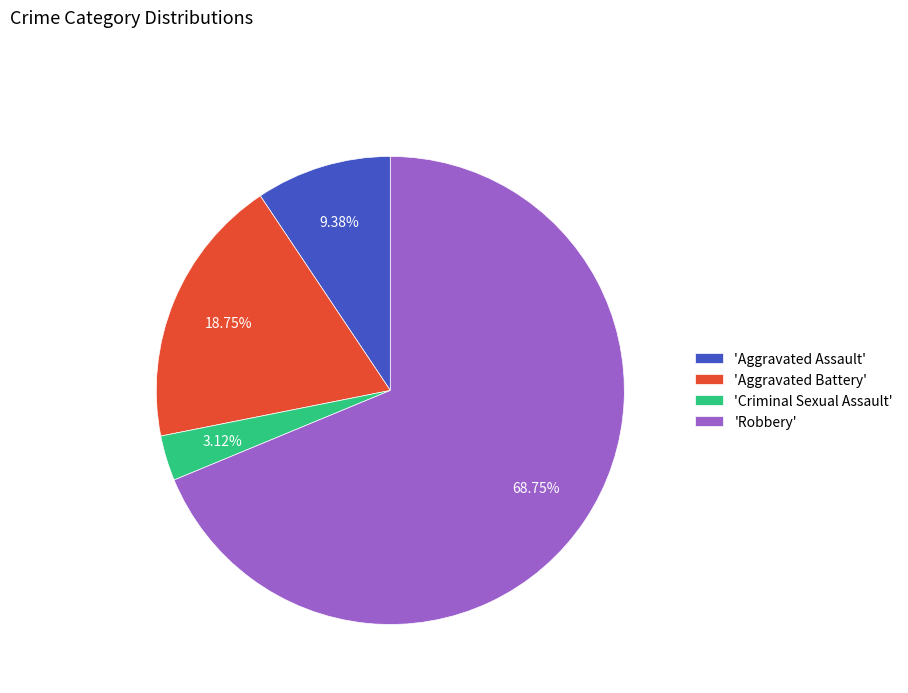

What is the largest slice in the pie chart?

'Robbery'